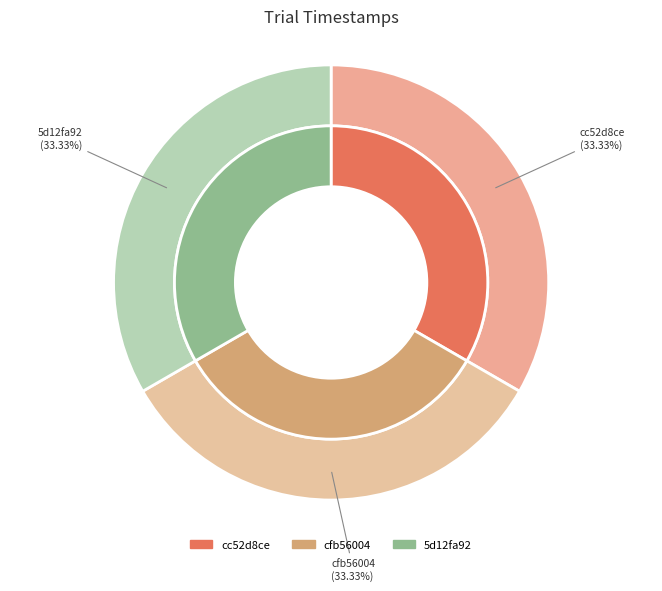

Which slice is the smallest?

cc52d8ce